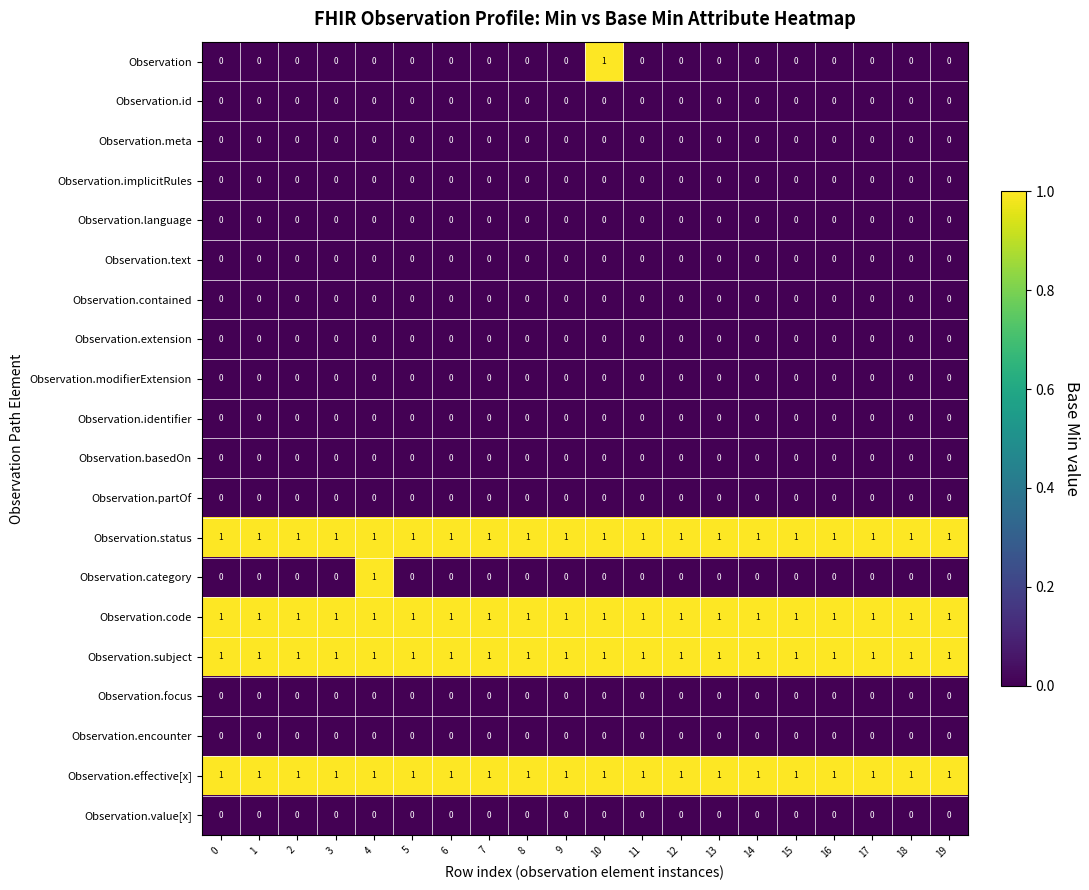

What is the sum of all Observation.effective[x] values?

20